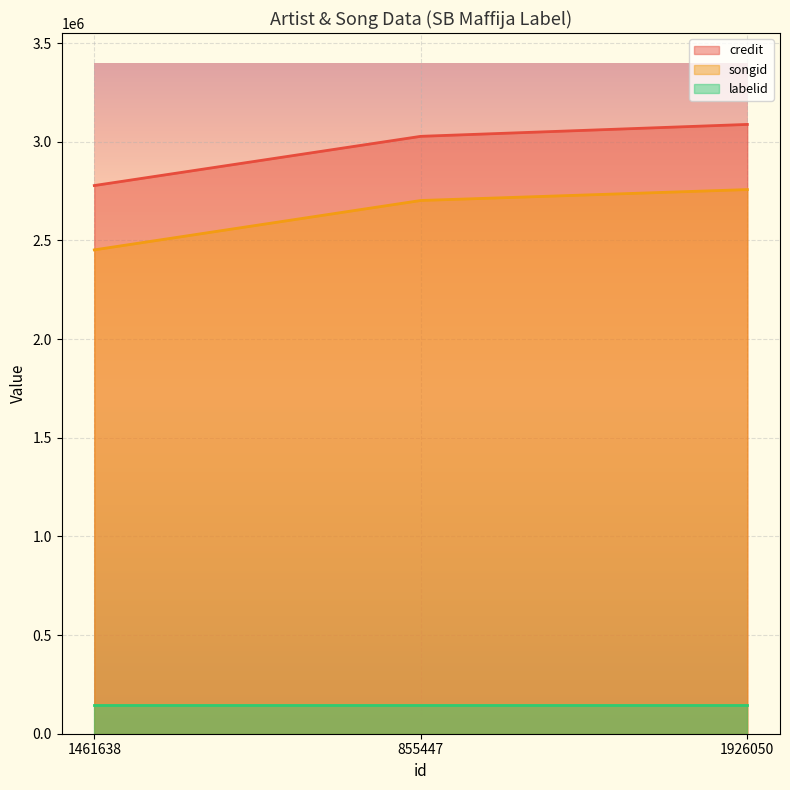

What is the approximate value of credit at 1461638?

2778168